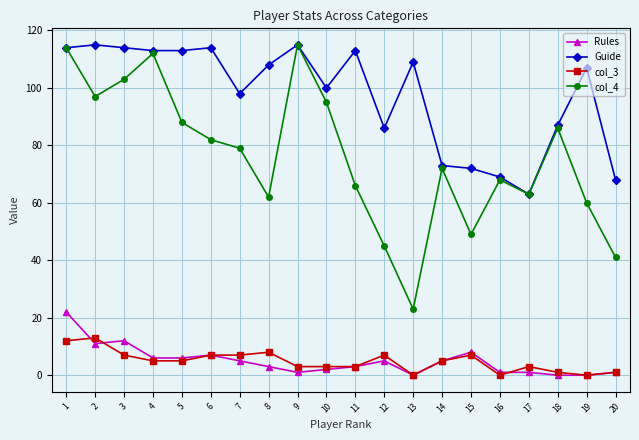

True or false: col_3 and col_4 intersect in this chart.

False